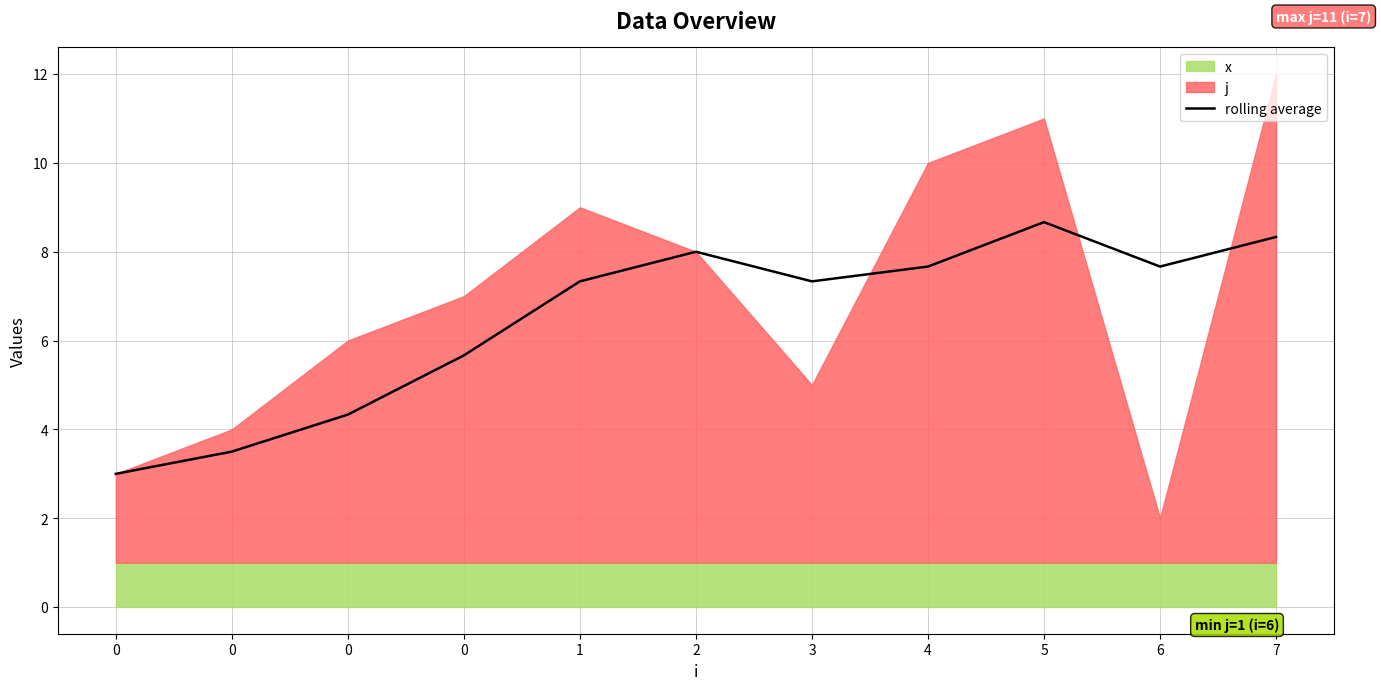

What is the difference between the second highest and minimum values?

5.3